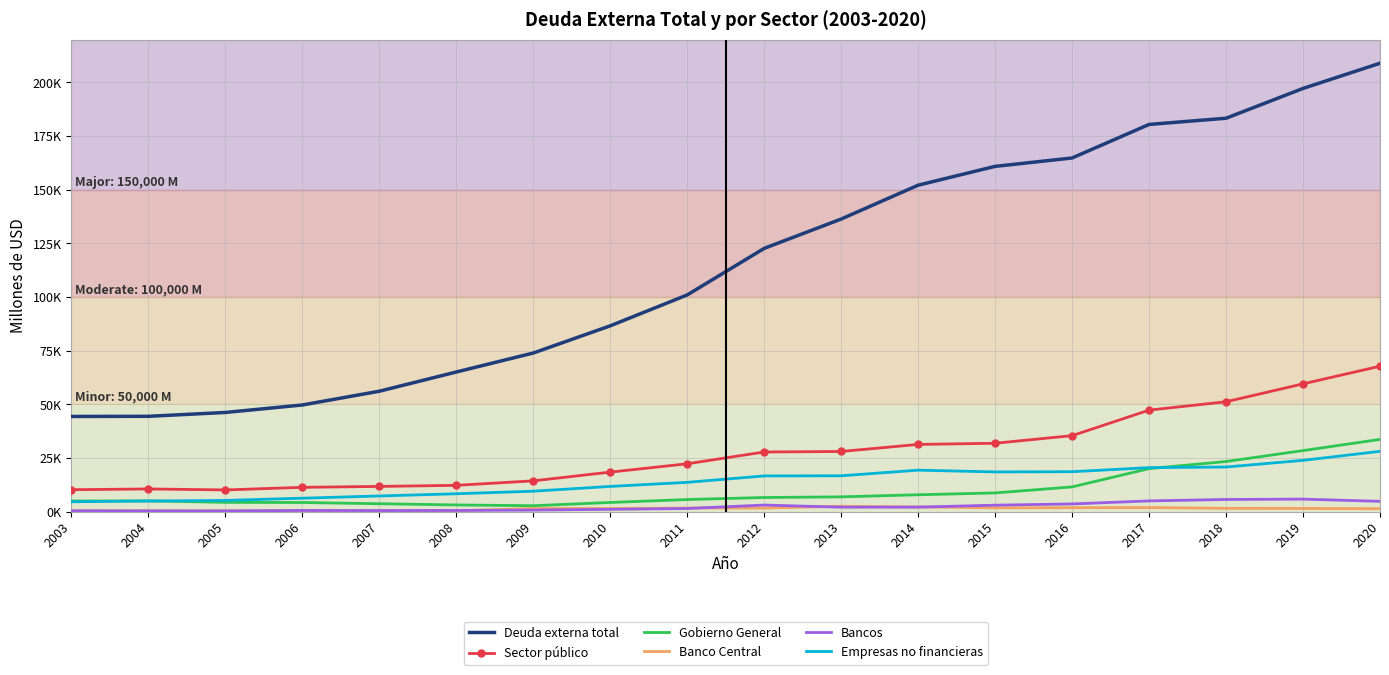

What are all the series names shown in the legend?

Deuda externa total, Sector público, Gobierno General, Banco Central, Bancos, Empresas no financieras